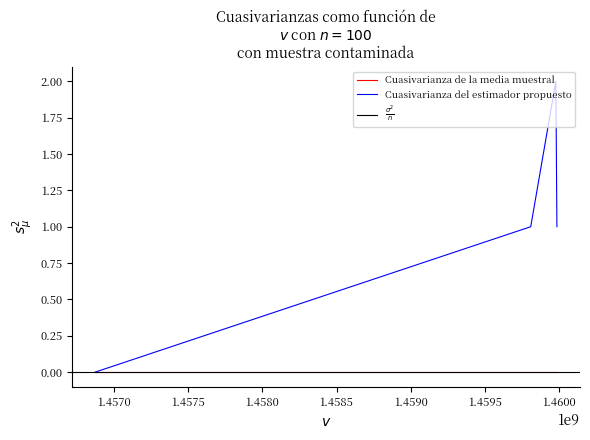

What is the difference between the values at 1459984889 and 1456873484?

1